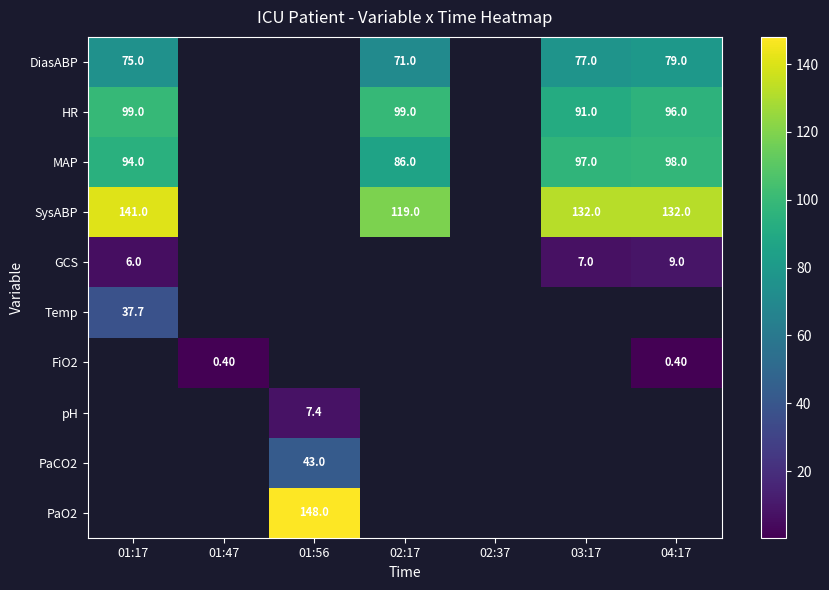

What is the sum of the SysABP values at 03:17 and 02:17?

251.0